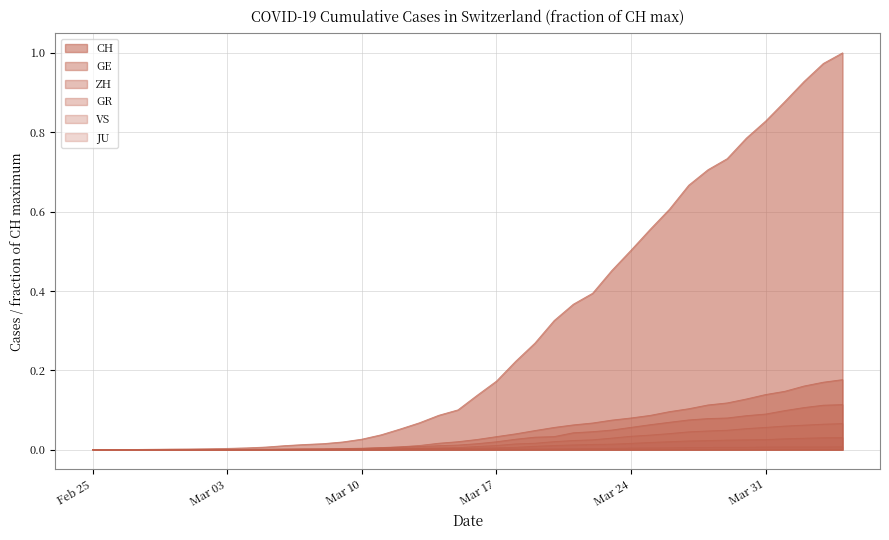

How many lines are shown in the chart?

6